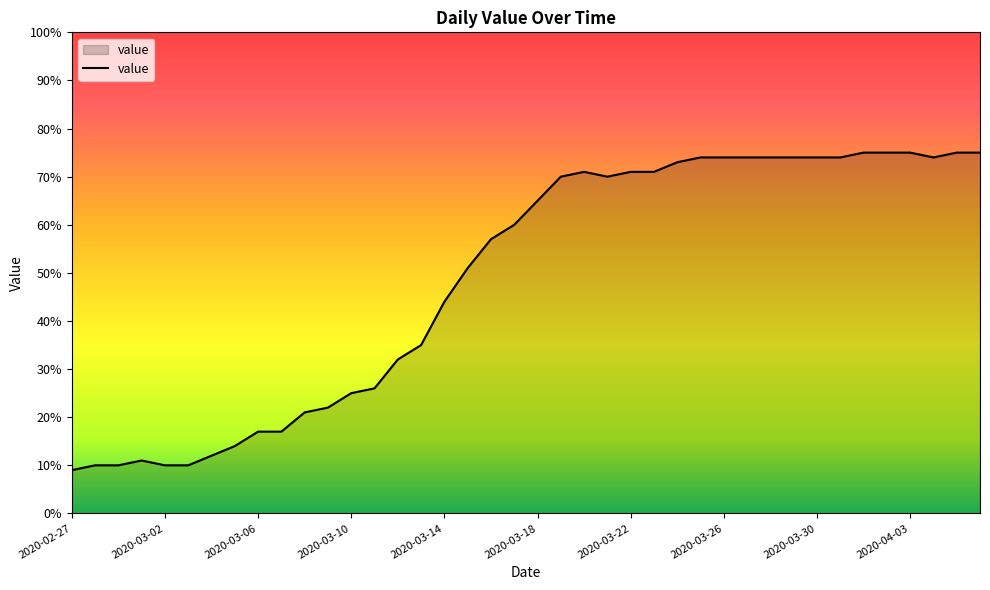

What is the difference between the maximum and second lowest values?

65